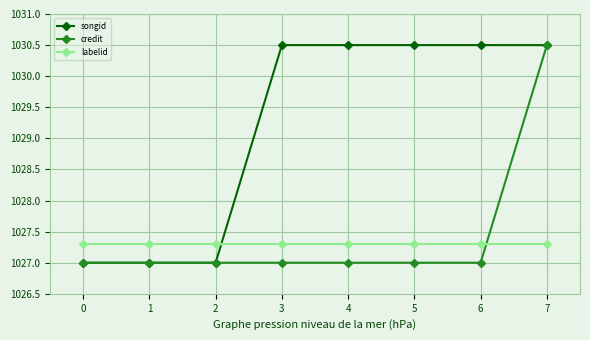

What is the value of the labelid point at the 4th from the left?

1027.3